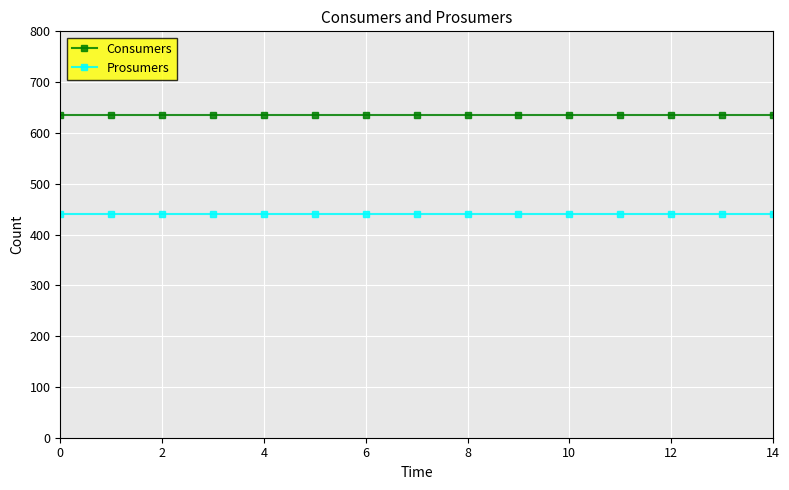

At how many categories does at least one series exceed 547?

15